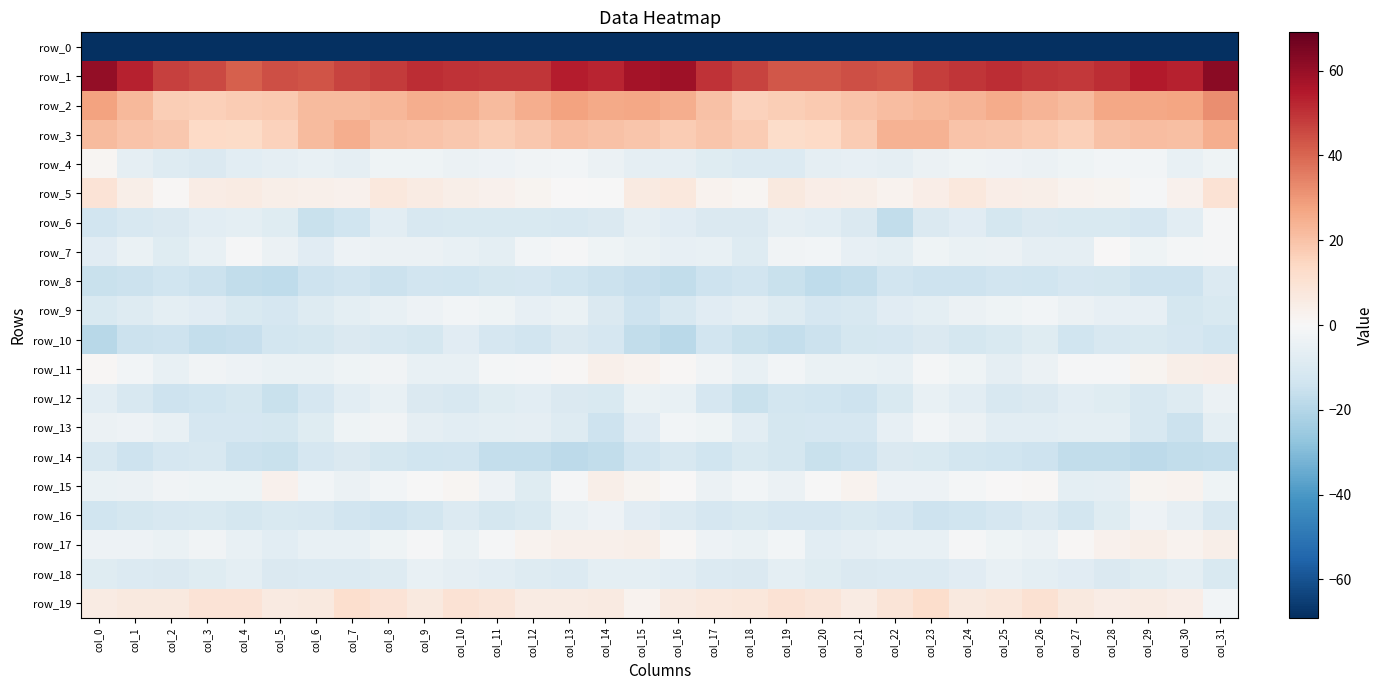

Between col_9 and col_13, which is larger?

col_9